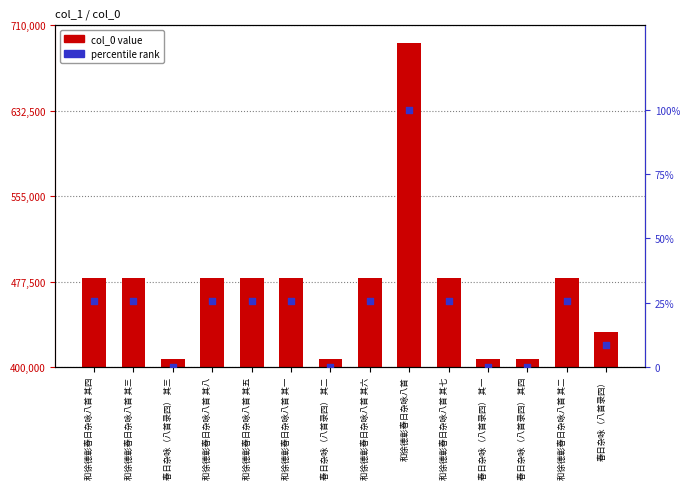

Is the value of col_0 value at 春日杂咏（八首录四） greater than the value of percentile rank at 和徐德彰春日杂咏八首 其六?

Yes